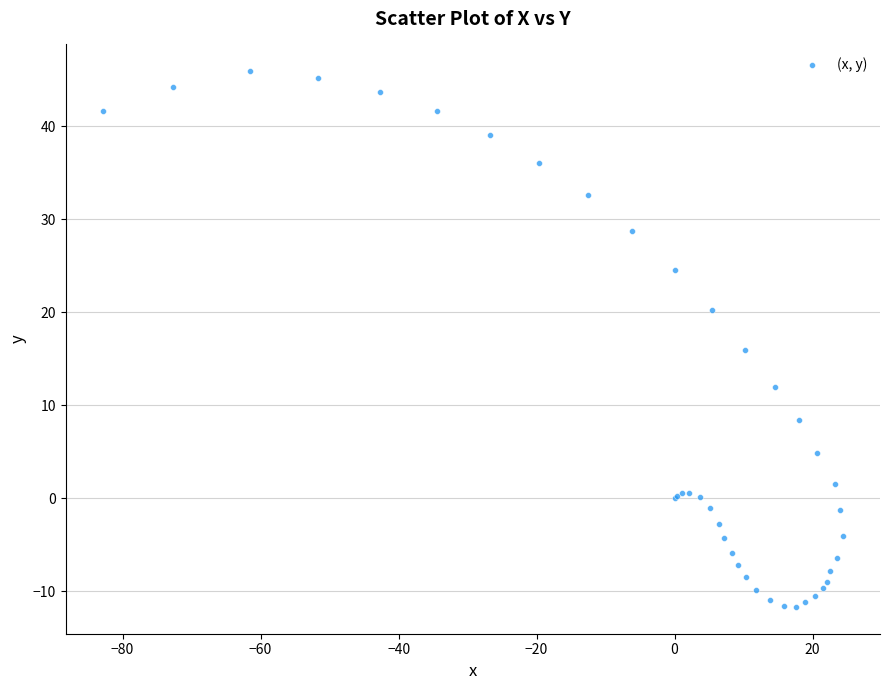

What Y value in the scatter plot is closest to 17?

15.9